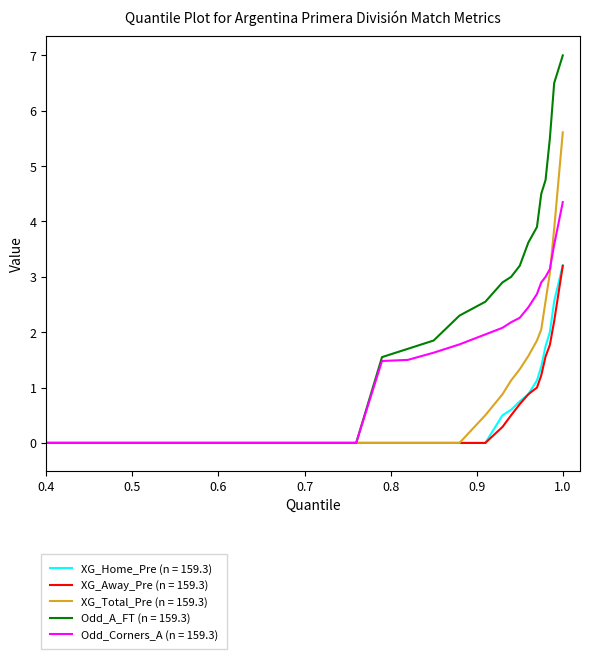

What is the greatest value displayed?

7.0